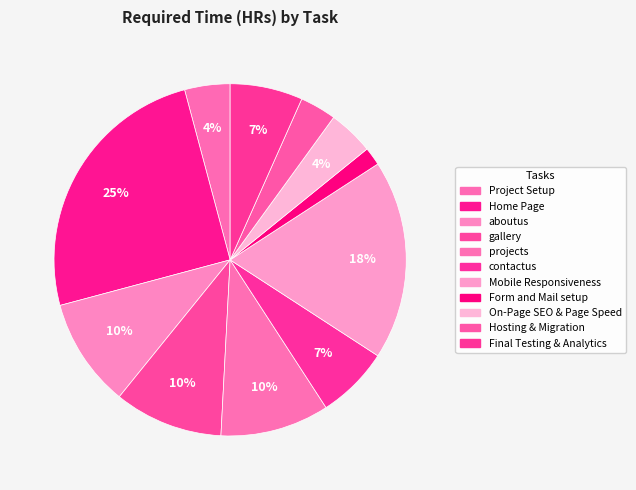

The Hosting & Migration slice represents 1% of the pie. True or false?

False